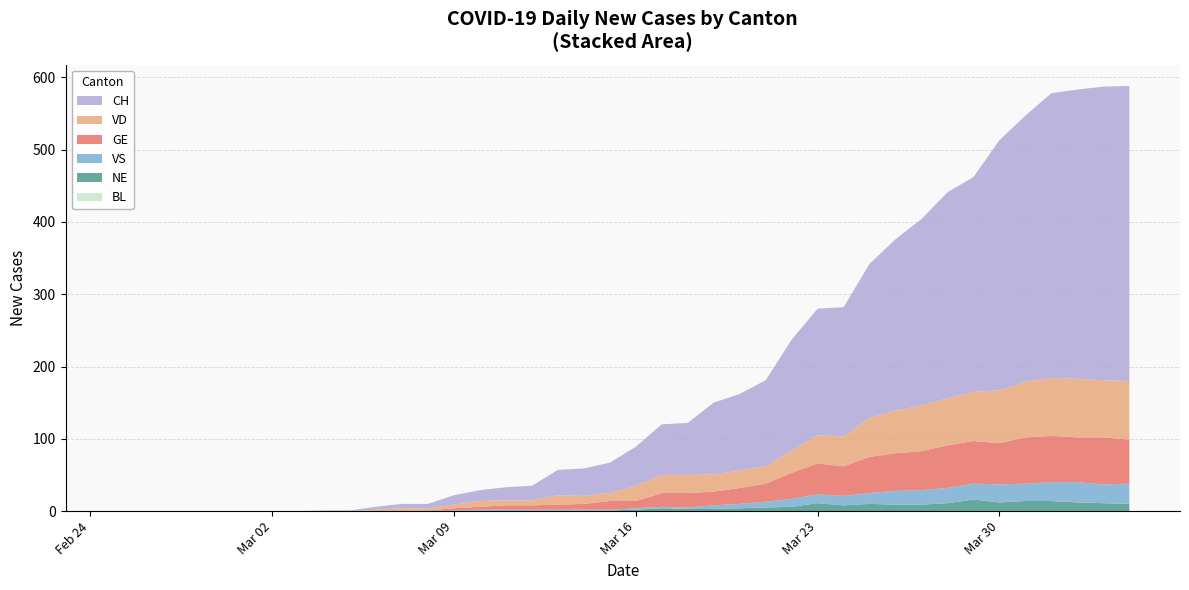

Reading left to right, transcribe all the data shown in this chart.

GE: 0	0	0	0	0	0	0	0	0	0	0	0	0	3	4	6	6	7	8	12	10	19	20	19	22	25	36	43	41	50	52	54	59	59	57	64	64	62	65	61
VS: 0	0	0	0	0	0	0	0	0	0	0	0	1	1	1	1	1	1	1	1	2	2	2	5	6	8	11	12	13	15	19	20	21	22	25	24	26	28	26	28
VD: 0	0	0	0	0	0	0	0	0	0	2	4	3	5	8	7	7	13	11	11	21	25	25	24	24	24	31	39	41	54	59	63	65	68	73	77	80	81	79	81
BL: 0	0	0	0	0	0	0	0	0	0	0	0	0	0	0	0	0	0	0	0	0	0	0	0	0	0	0	0	0	0	0	0	0	0	0	0	0	0	0	0
NE: 0	0	0	0	0	0	0	0	0	0	0	0	0	0	1	1	1	1	1	1	2	4	3	3	4	5	6	11	8	10	9	9	11	16	12	14	14	12	11	10
CH: 0	0	0	0	0	0	0	0	1	1	4	6	6	13	15	18	20	35	38	42	54	70	72	99	106	119	153	175	179	213	237	258	285	297	346	368	394	400	406	408